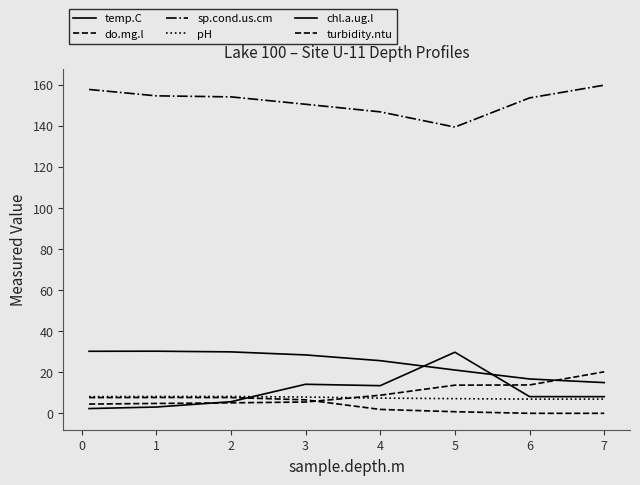

How many lines are shown in the chart?

6